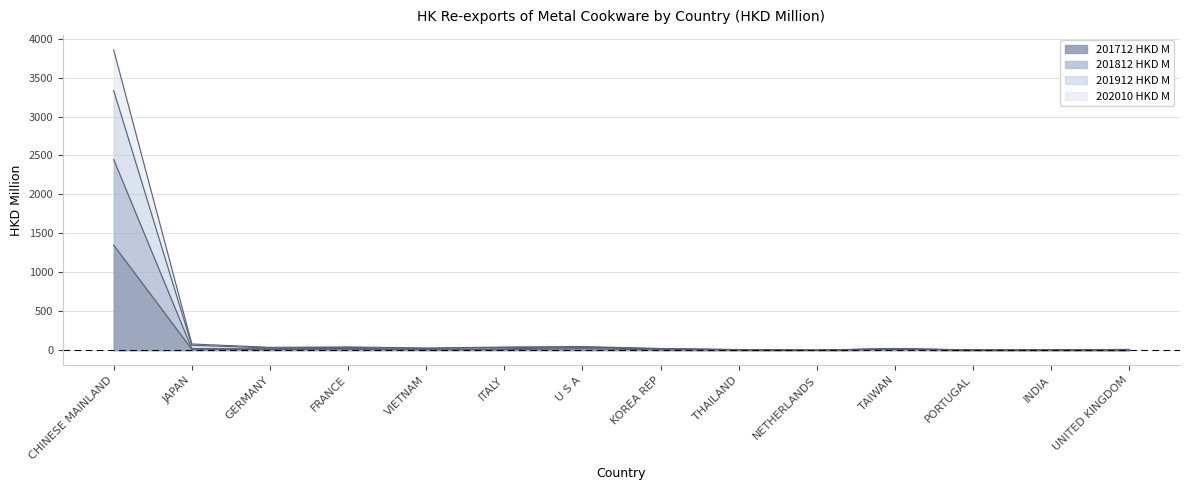

Between JAPAN and ITALY, which is larger?

JAPAN